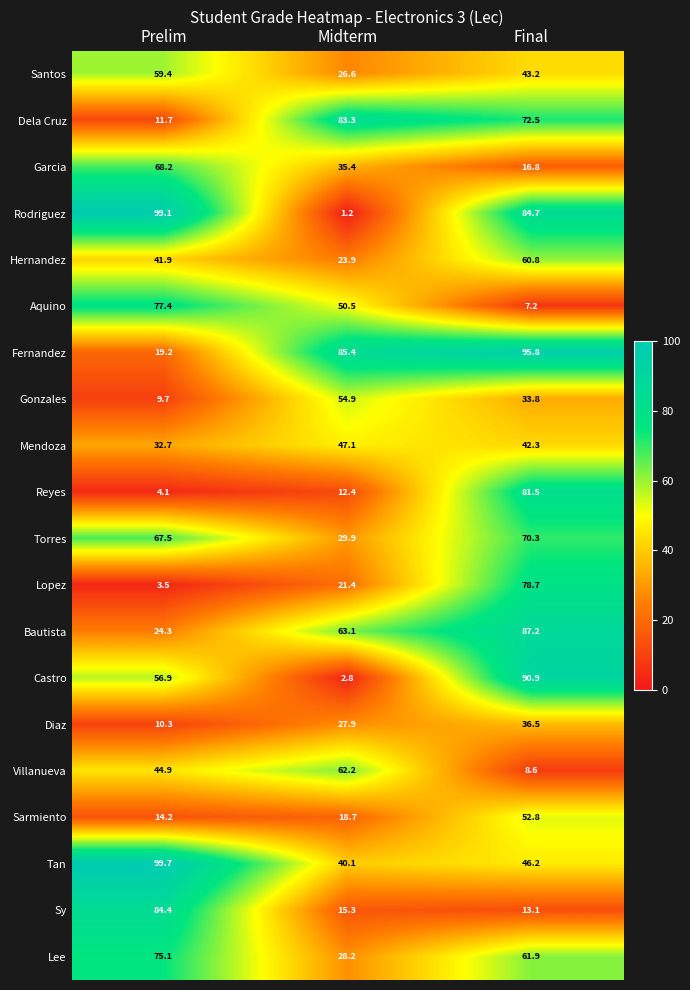

Where does the Santos series first go above 43?

Prelim